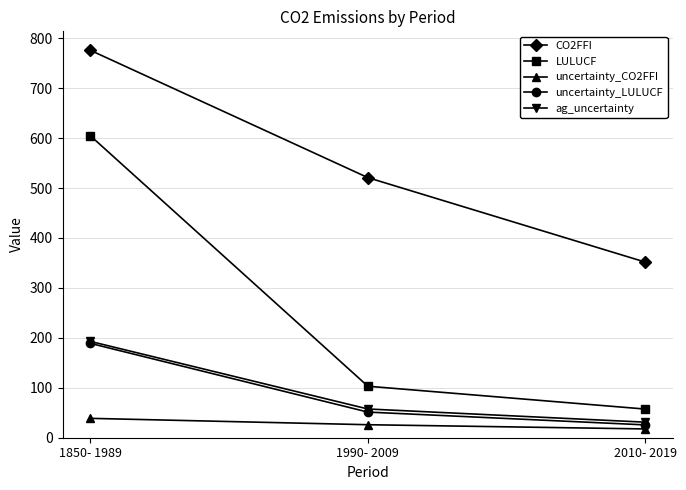

What is the label of the 3rd point from the left?

2010- 2019